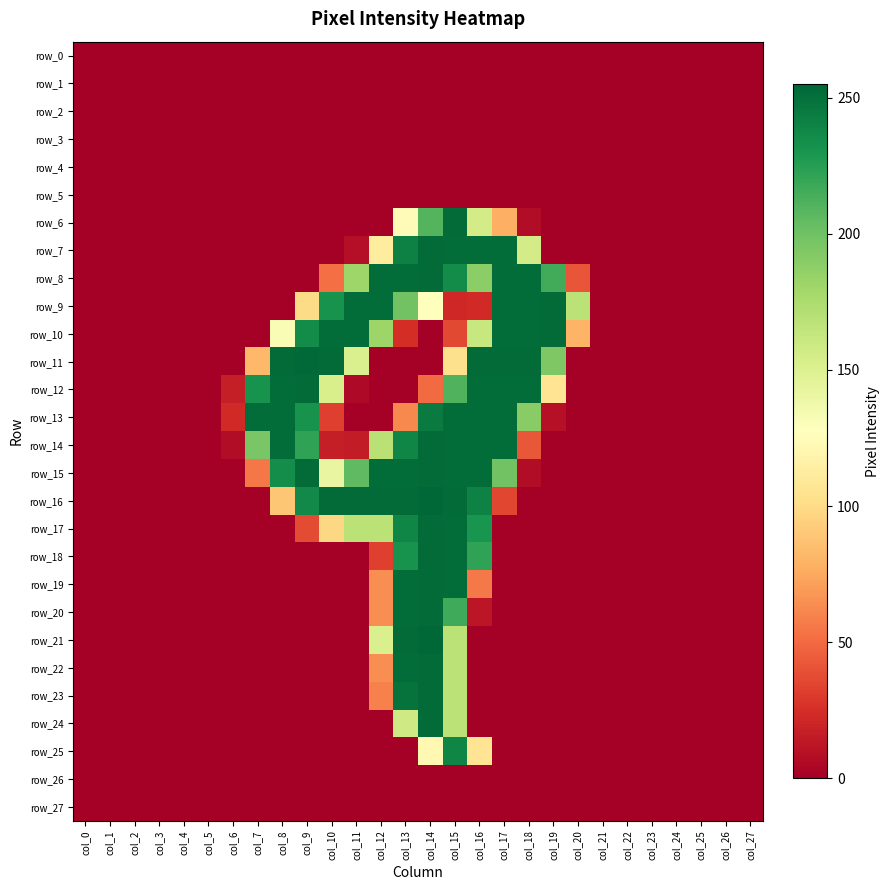

What is the greatest value displayed?

255